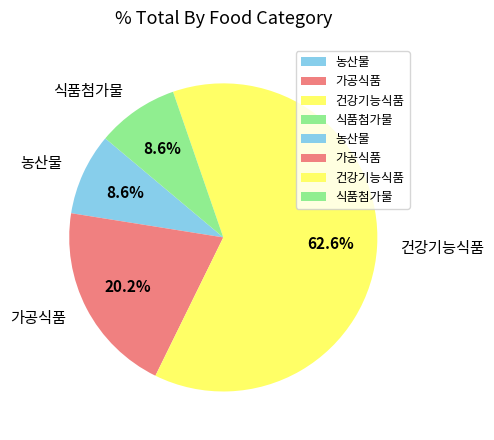

To the nearest percent, what portion does 가공식품 represent?

20%